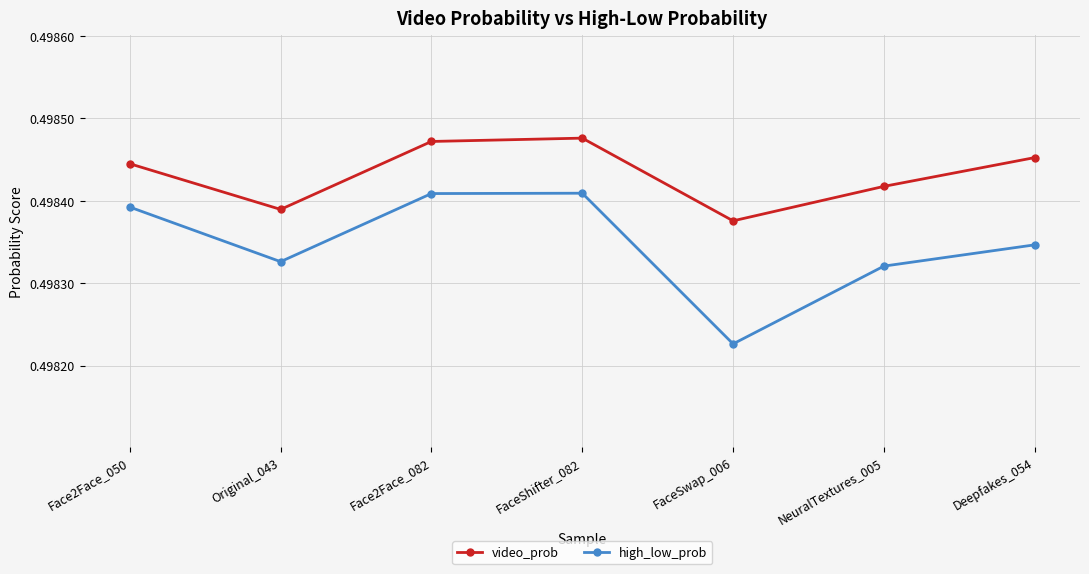

True or false: video_prob and high_low_prob cross at least once.

False